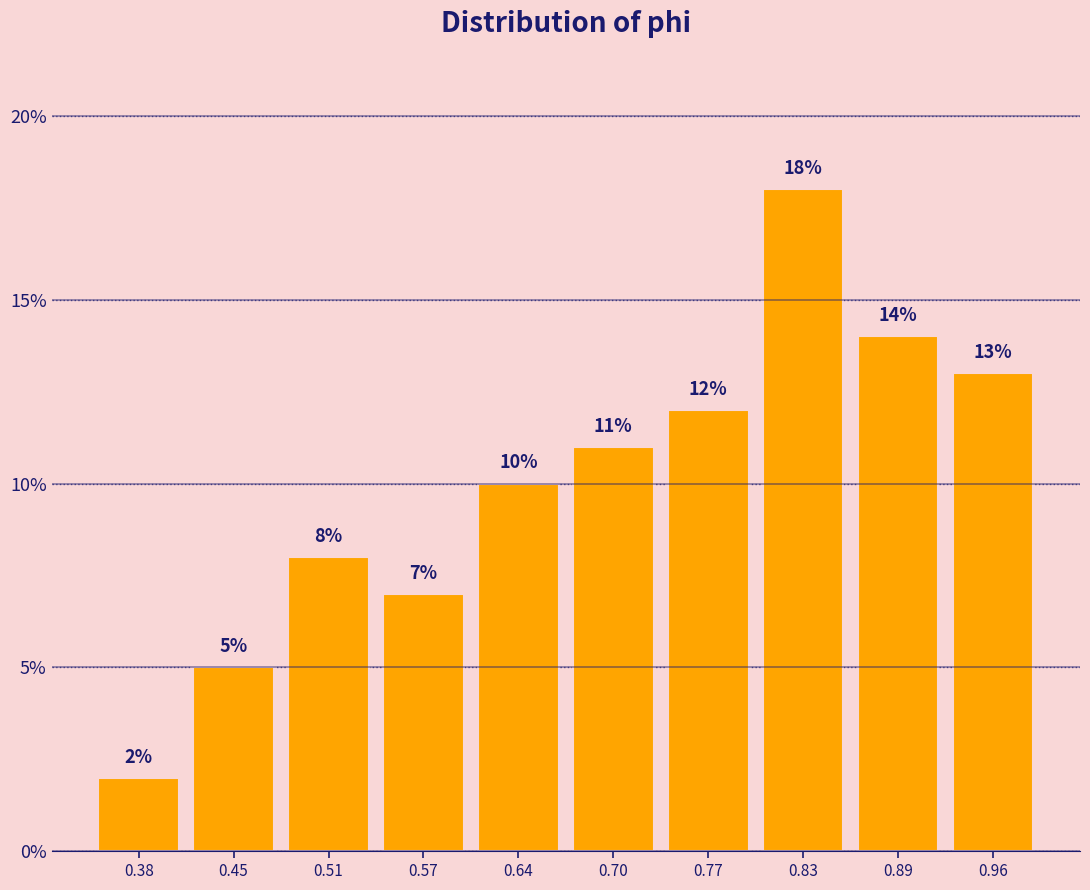

Which range on the x-axis has the tallest bar?

0.80 to 0.86